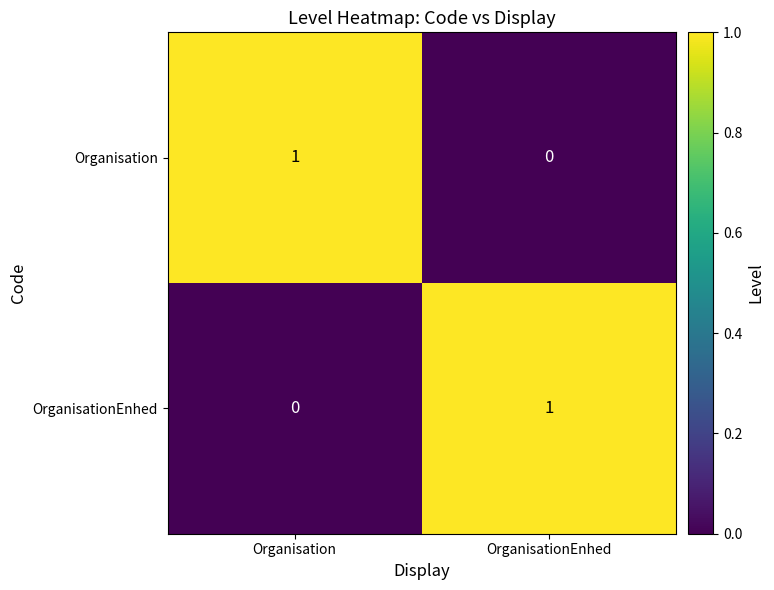

Count the number of categories in the chart.

2